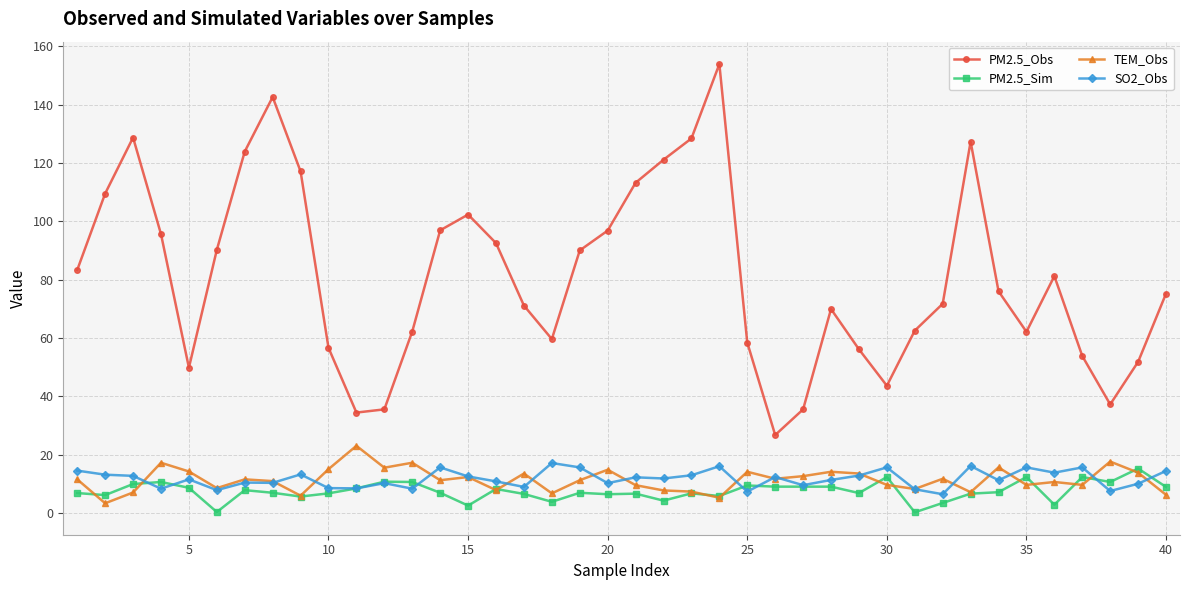

Which series has the widest spread of values?

PM2.5_Obs